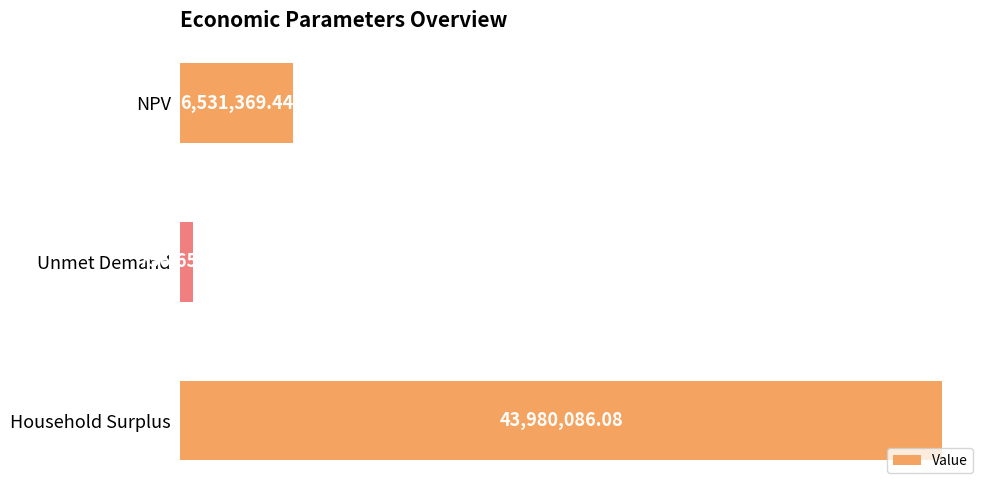

Between Household Surplus and NPV, which is larger?

Household Surplus